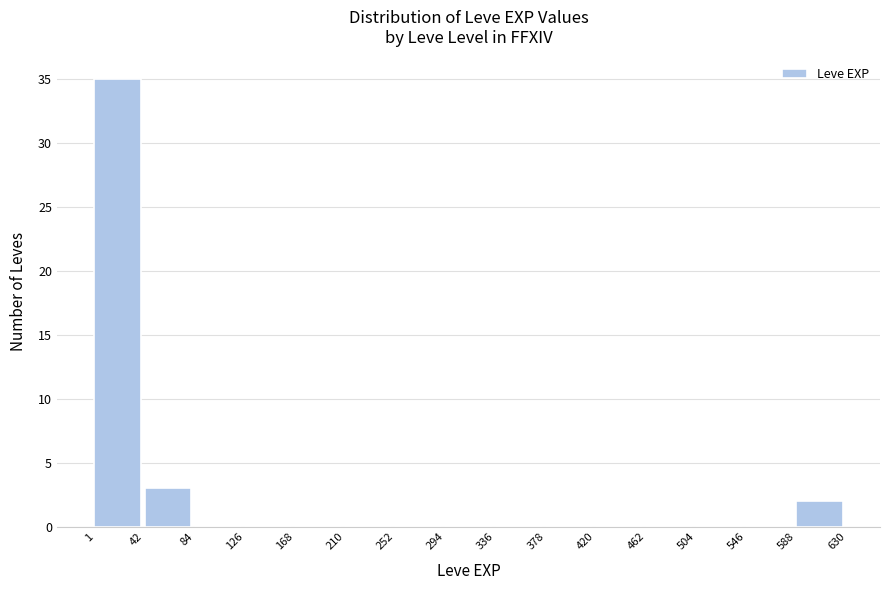

Which range on the x-axis has the tallest bar?

1 to 42